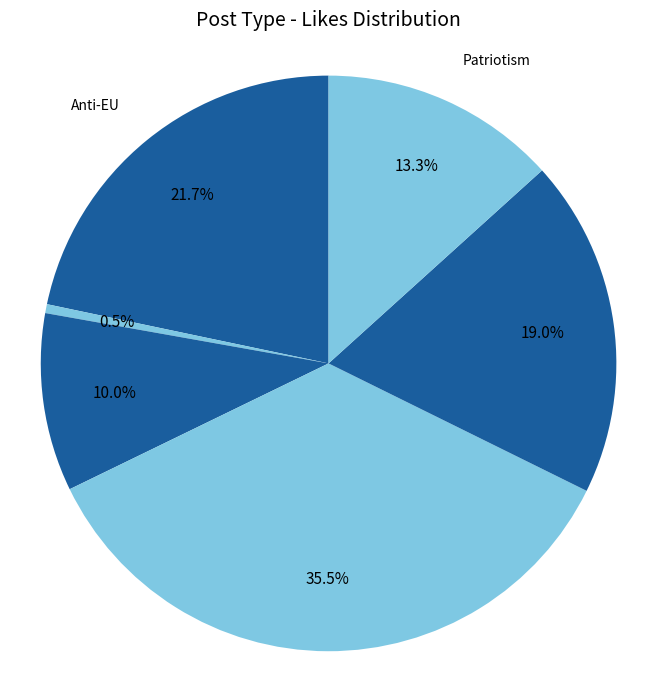

Is there a majority slice in this chart?

No